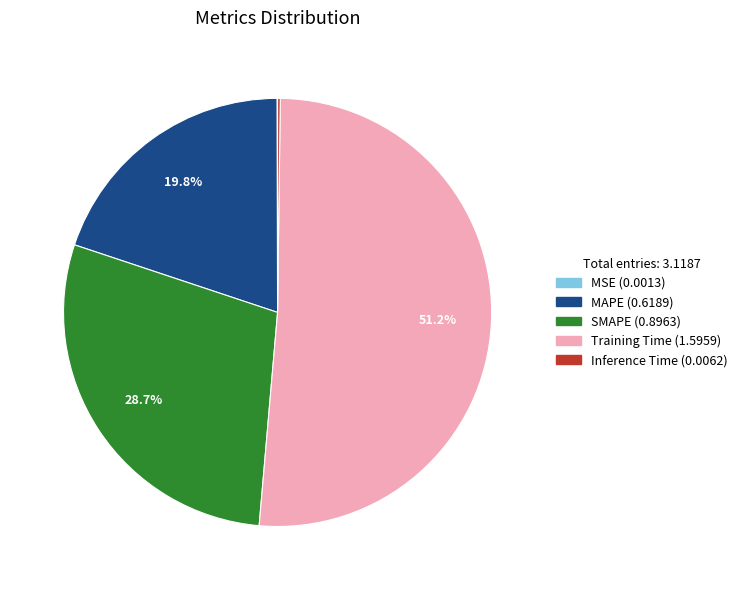

What portion of the pie excludes MAPE?

80.2%